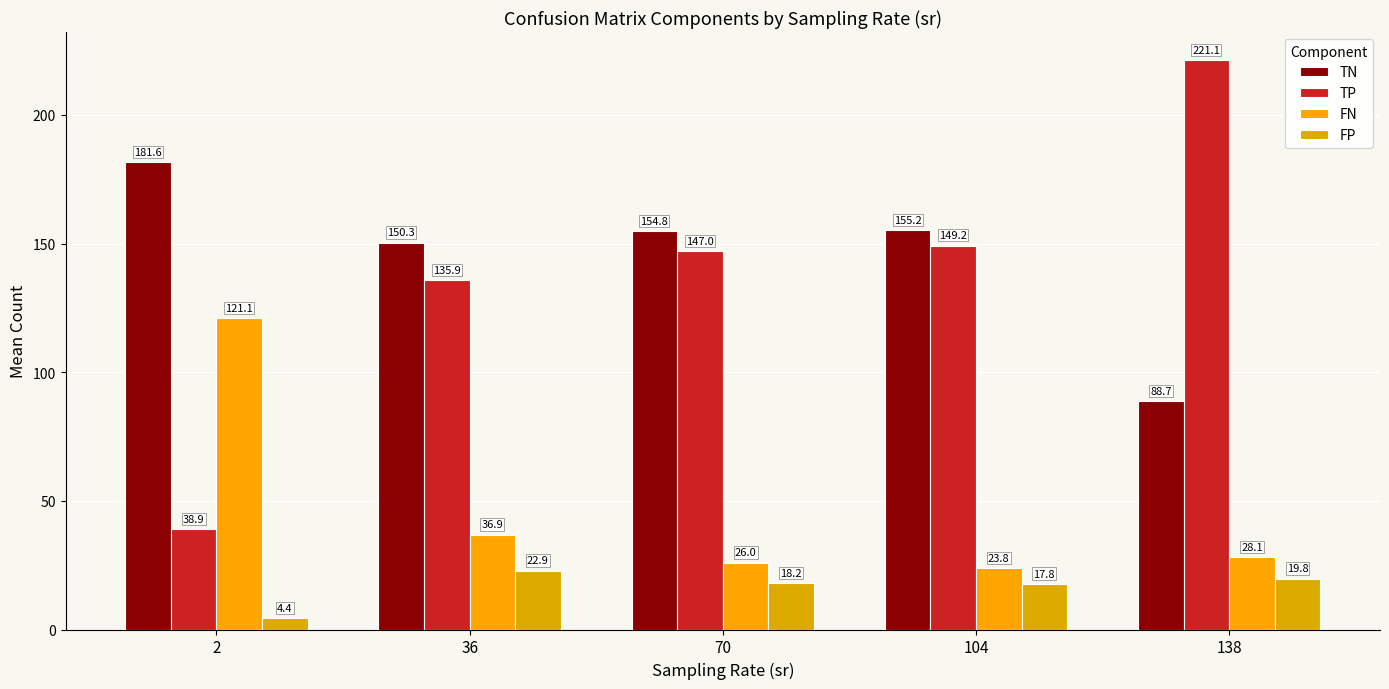

Where is FN nearest to the value 72?

36